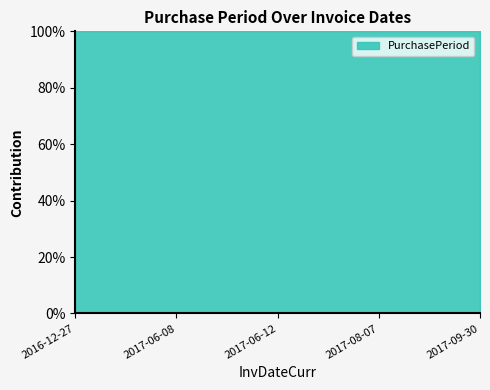

Between 2017-06-08 and 2017-09-30, which is larger?

2017-06-08